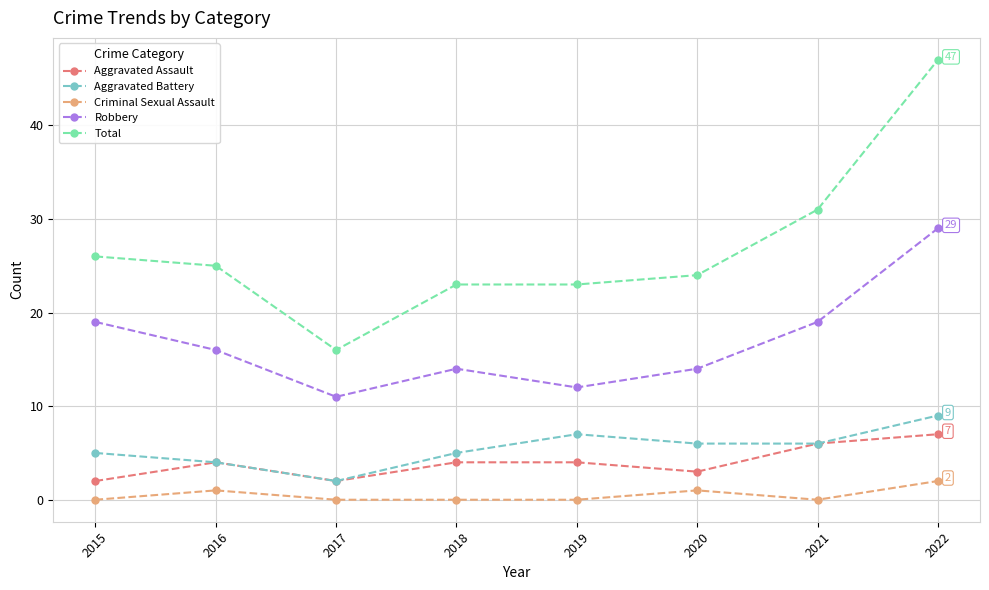

What is the difference between the Aggravated Assault values at 2019 and 2017?

2